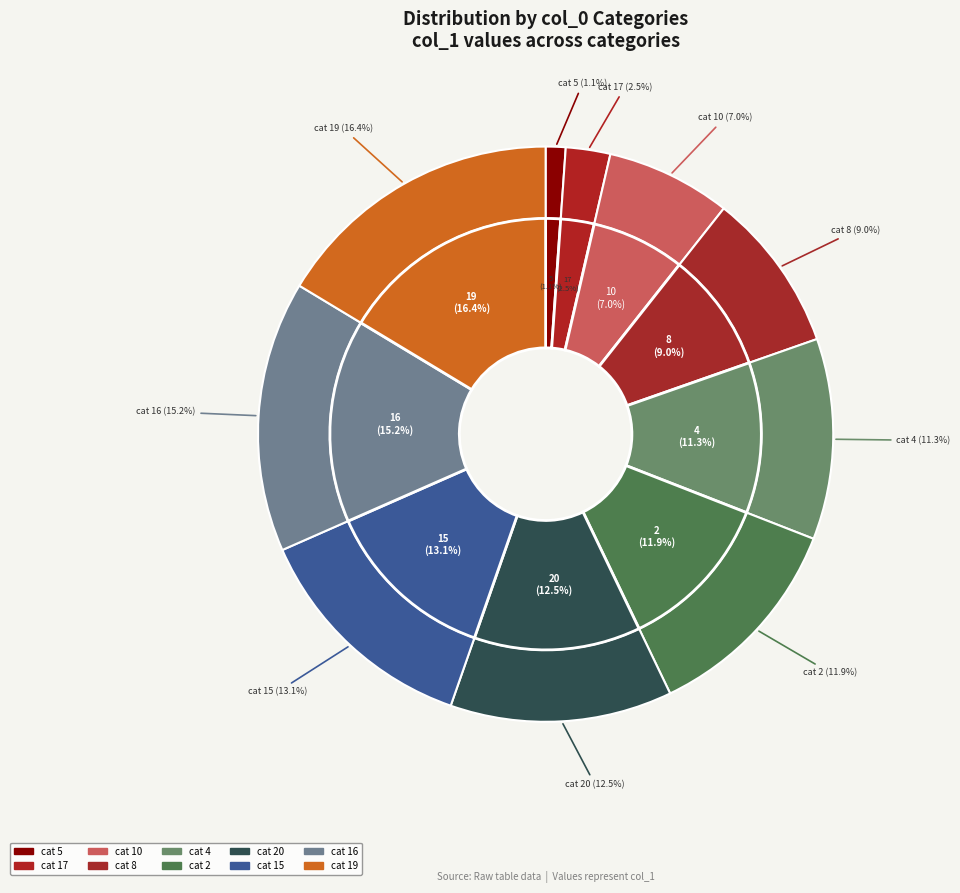

True or false: 15 accounts for 13% of the total.

True